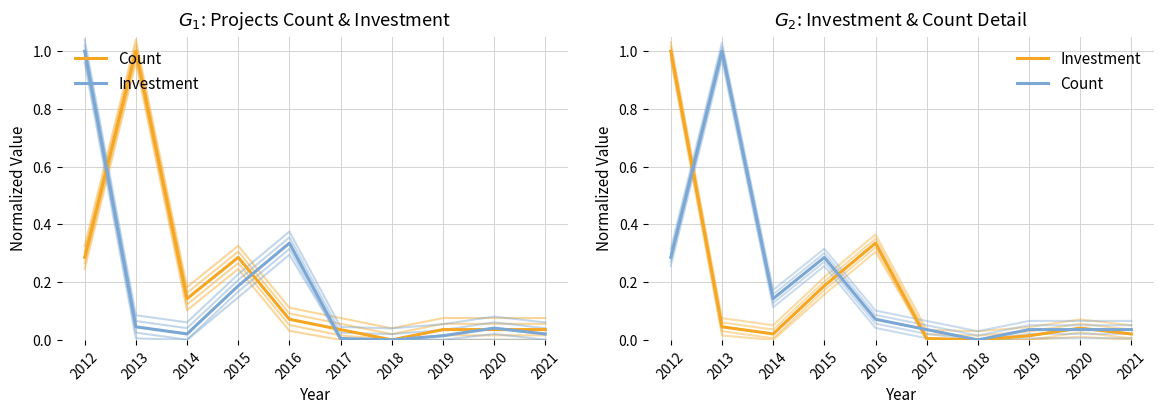

How many values in the Count series exceed 0?

9